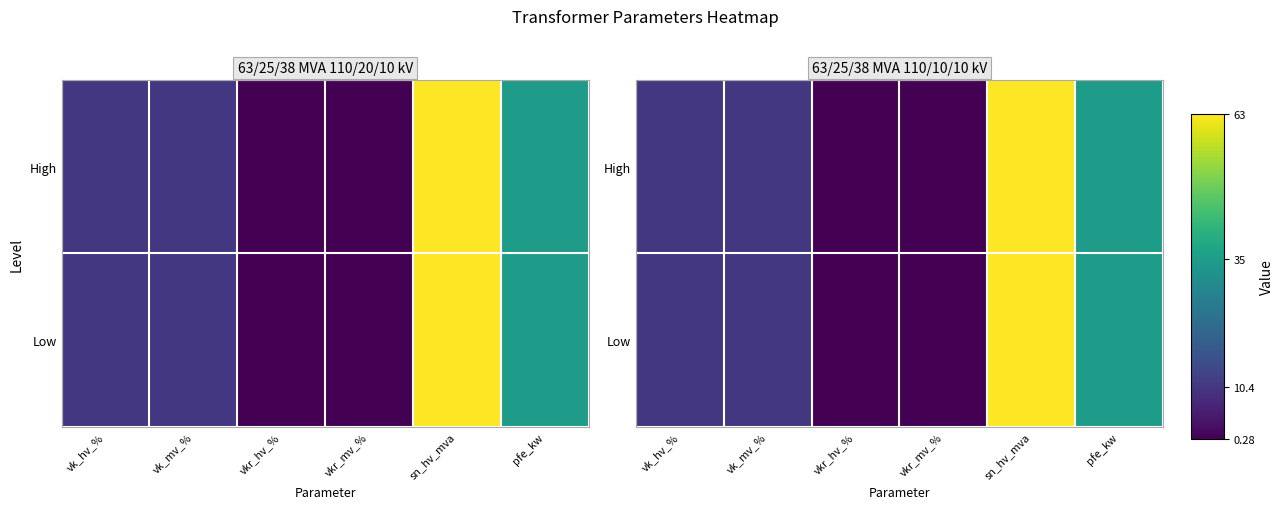

What is the maximum value shown in the chart?

63.0